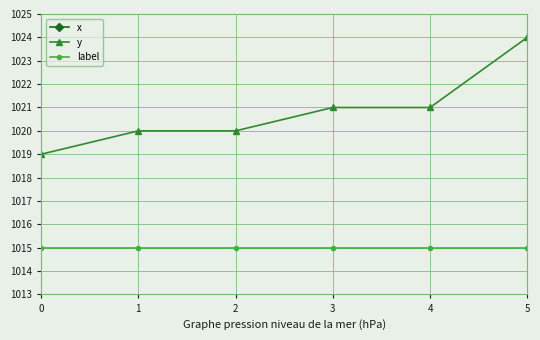

True or false: label and y cross at least once.

False